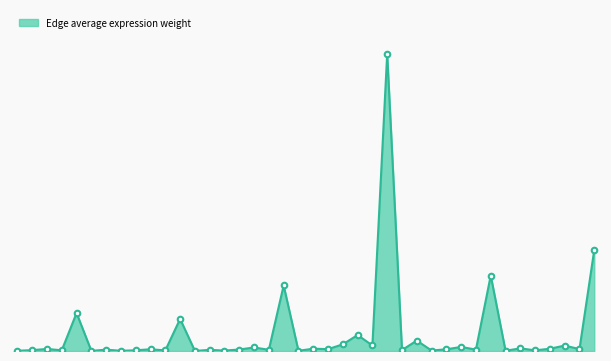

Does the chart have visible grid lines?

No